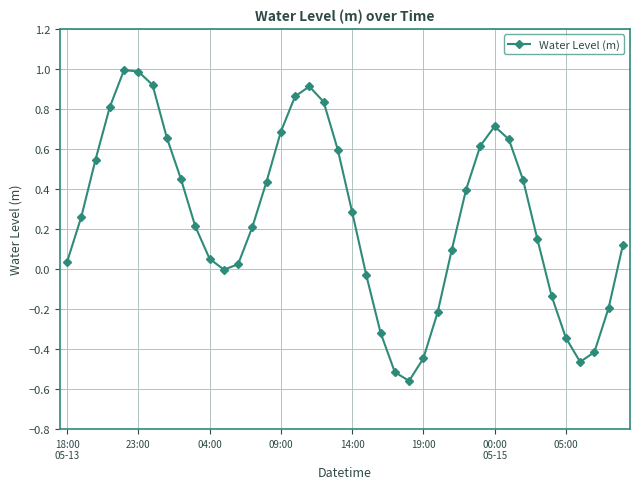

What is the sum of all values?

10.3